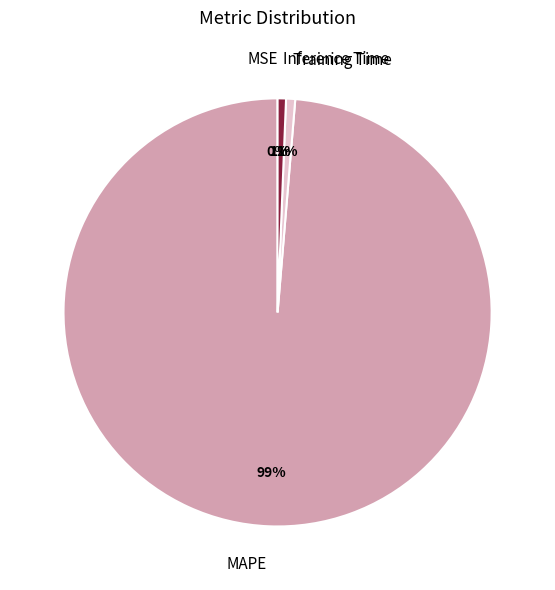

Do Inference Time and Training Time together represent more than half of the pie?

No